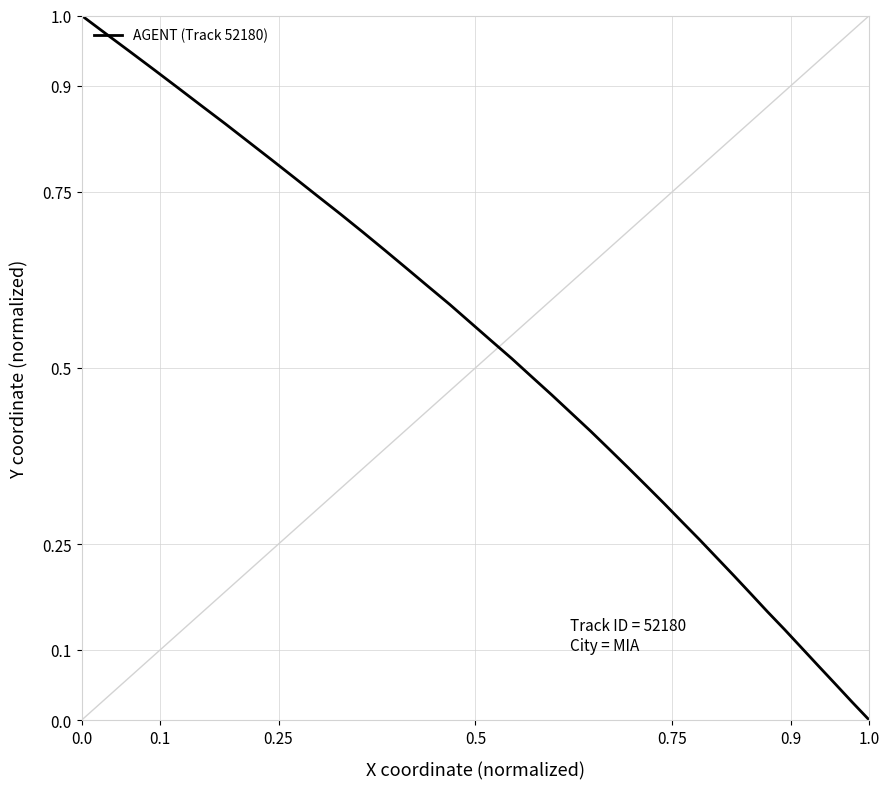

Does the chart have visible grid lines?

Yes